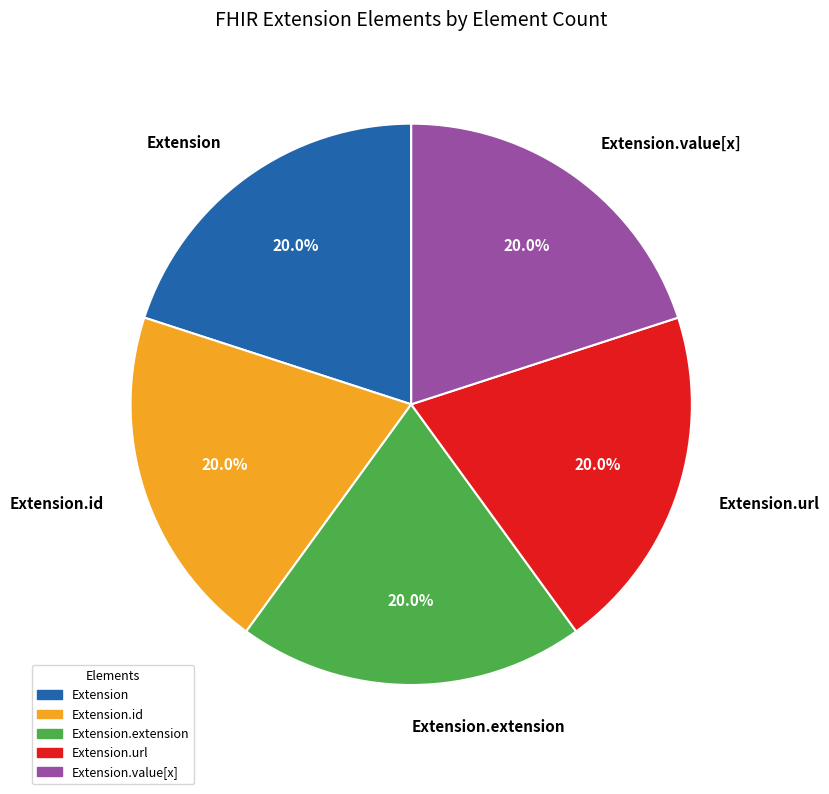

To the nearest percent, what is the difference between the Extension.url and Extension.extension slice percentages?

0%